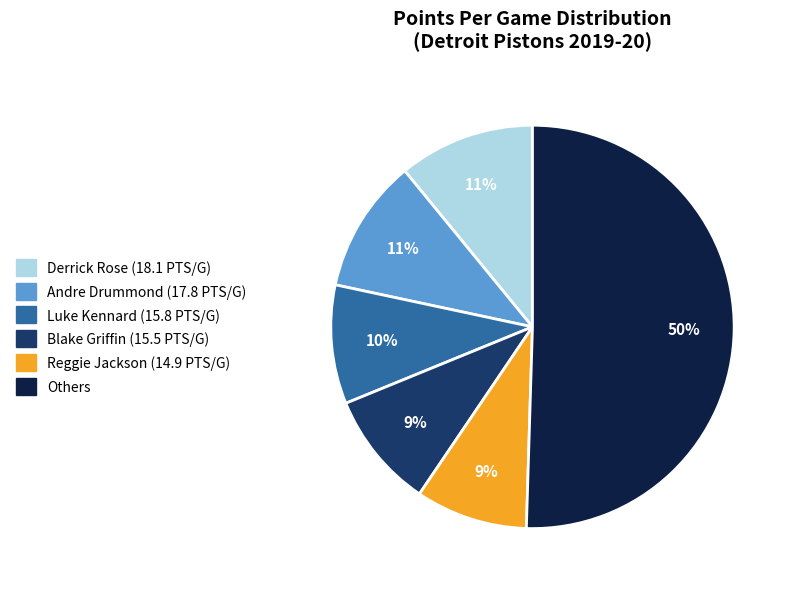

How many segments does this pie chart have?

6